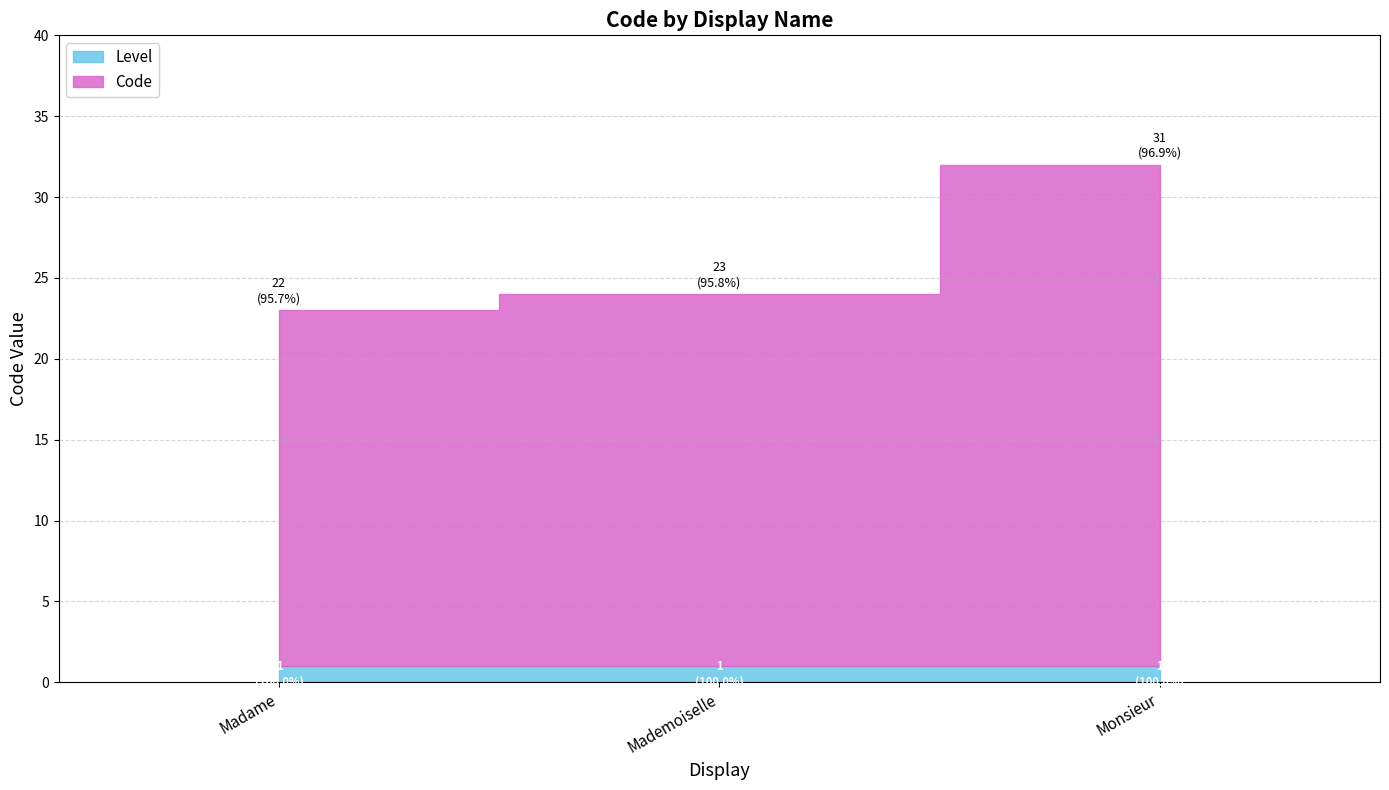

What are all the series names shown in the legend?

Code, Level